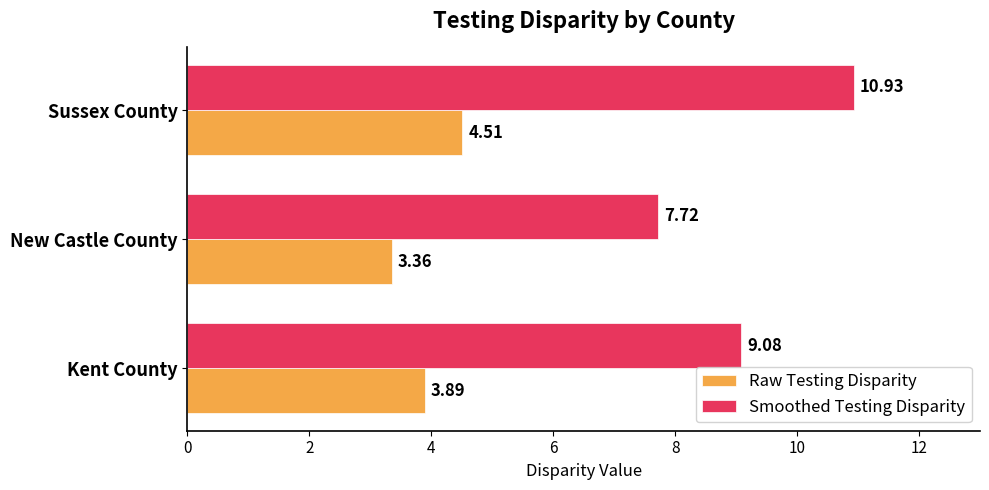

What is the difference between the maximum and second lowest values in the Raw Testing Disparity series?

0.6